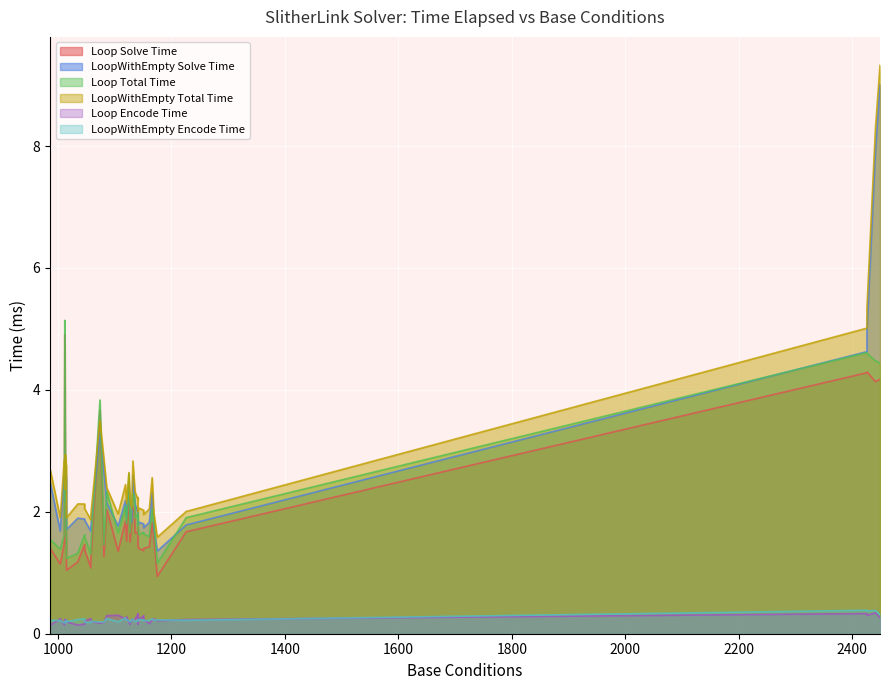

How many lines are shown in the chart?

6